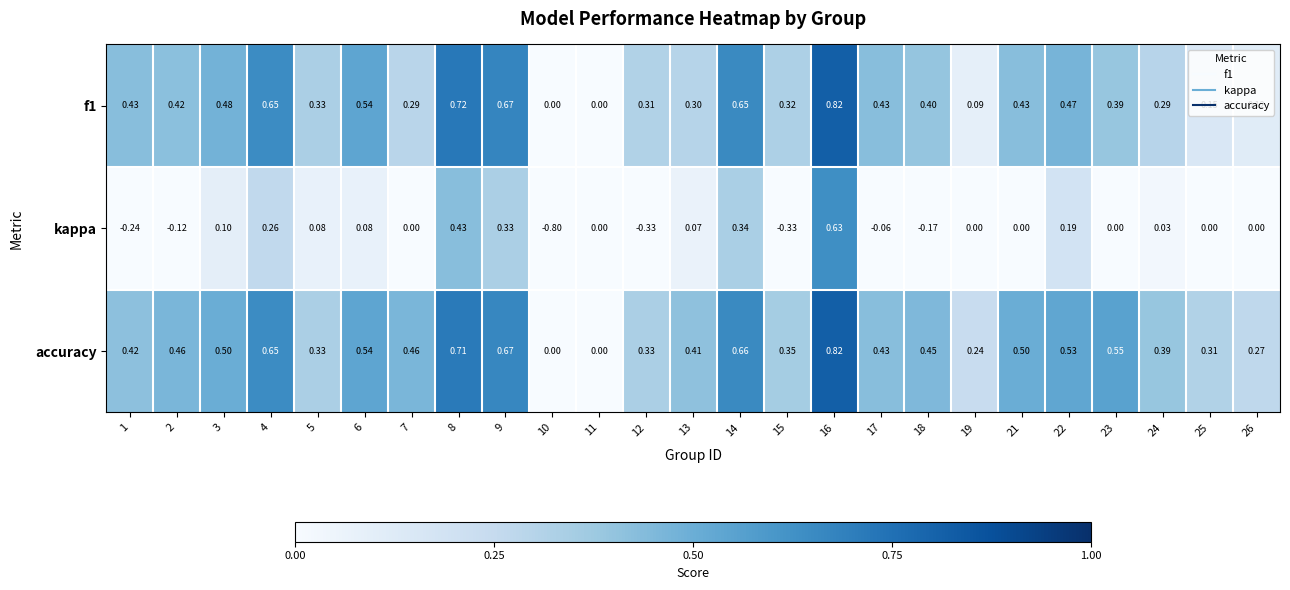

Is the value of kappa at 6 greater than the value of f1 at 14?

No